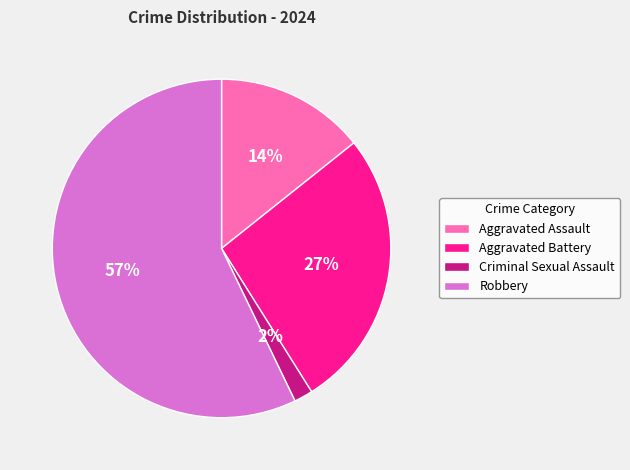

What percentage is the Aggravated Assault slice, to the nearest percent?

14%